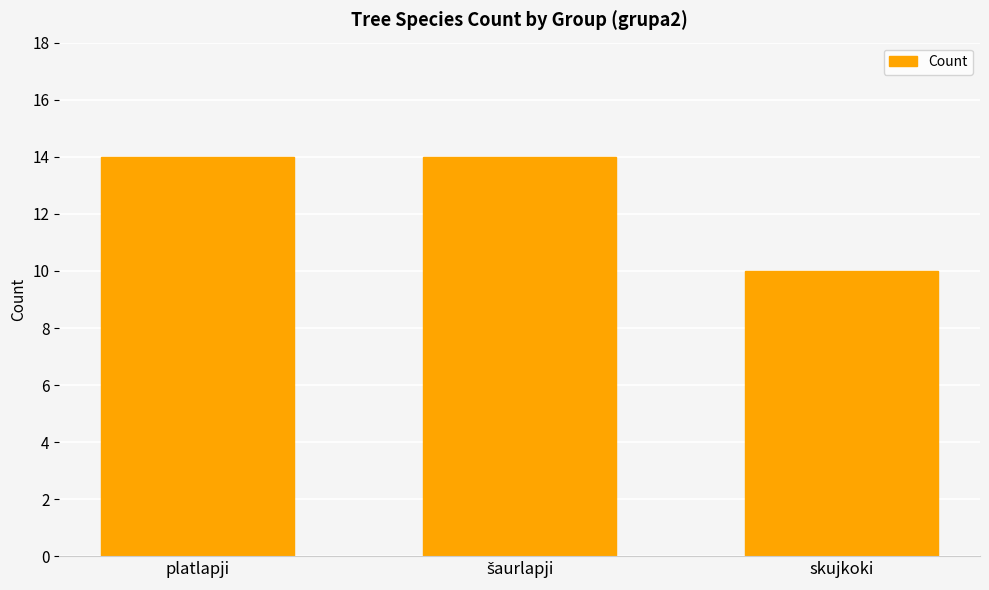

What is the sum of all values?

38